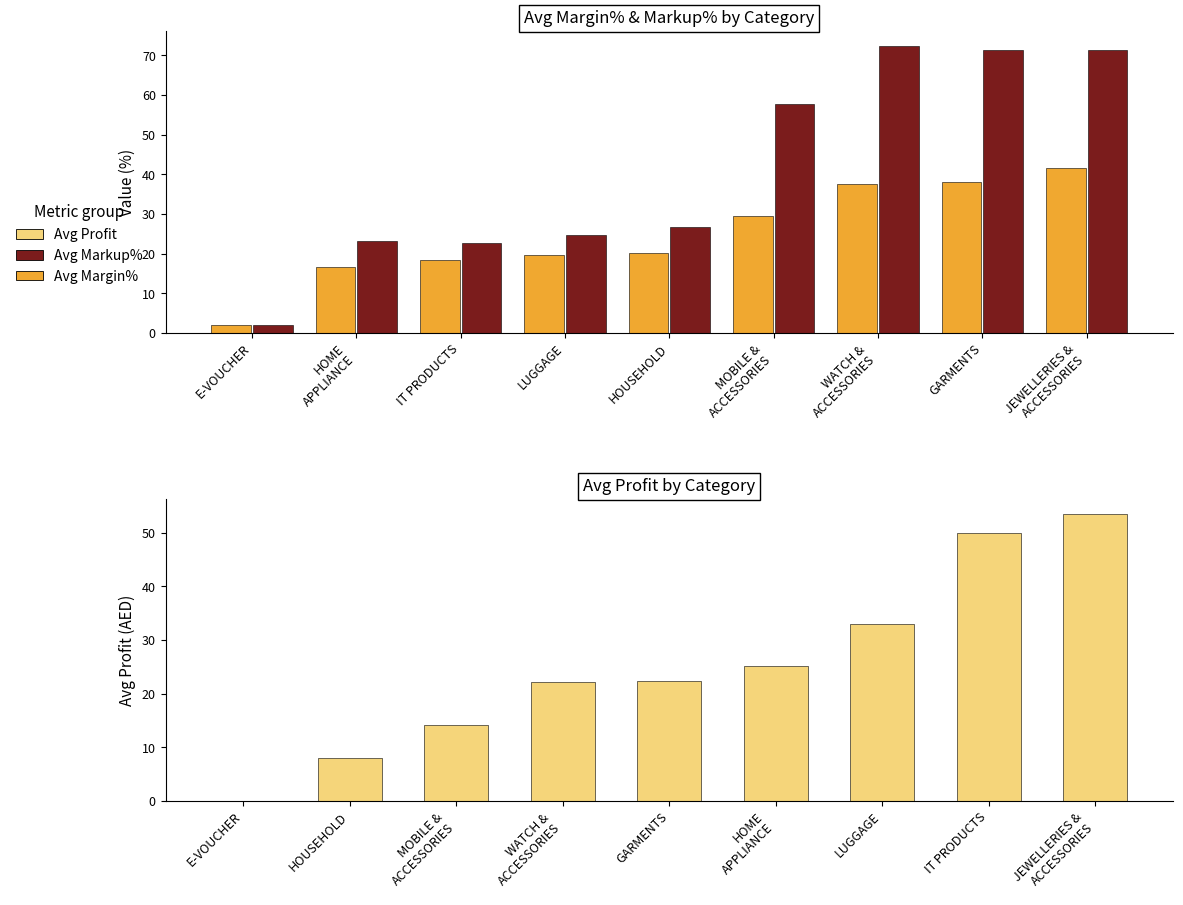

At which category is the sum across all series the highest?

JEWELLERIES &
ACCESSORIES